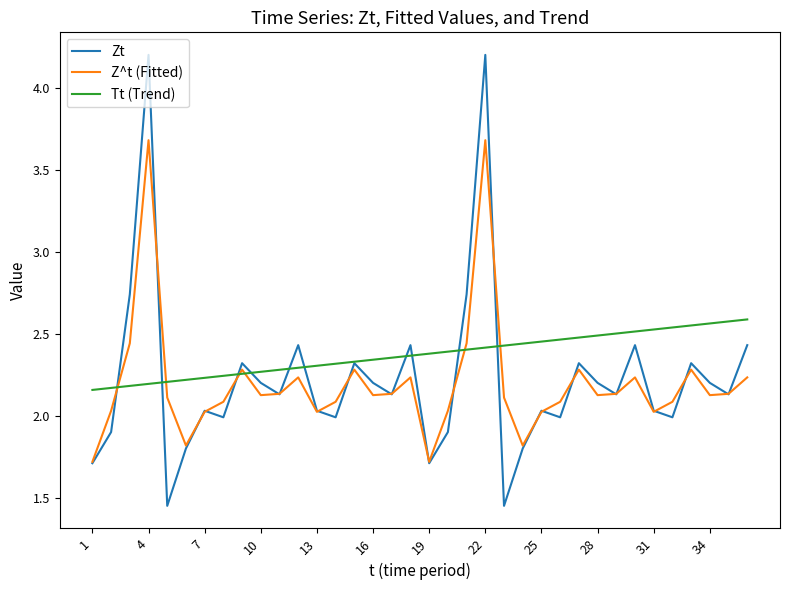

List the series in order of their peak value, lowest first.

Tt (Trend), Z^t (Fitted), Zt